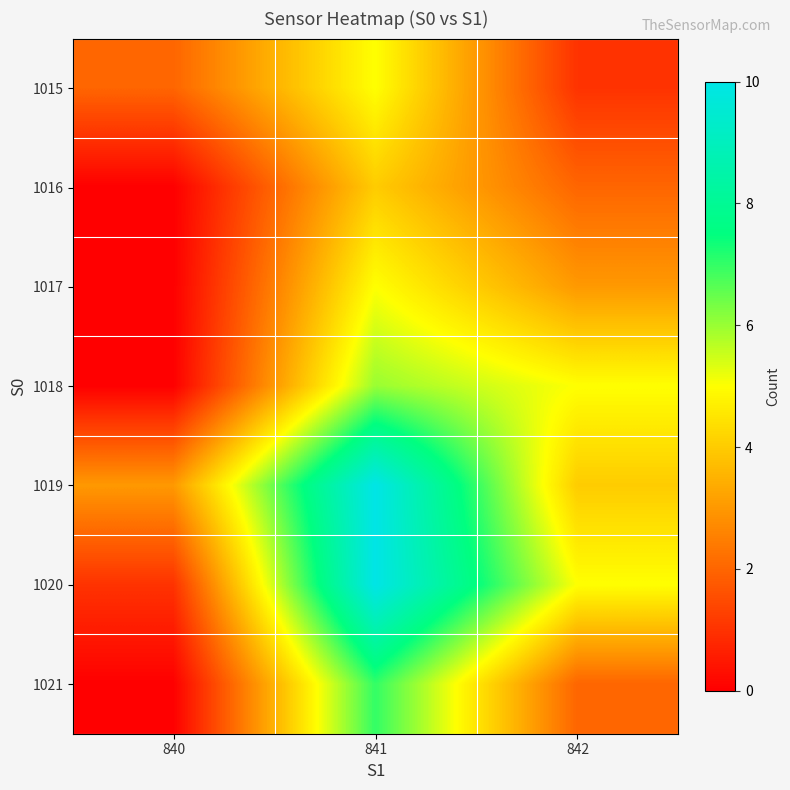

List the series in order of their peak value, highest first.

1019, 1020, 1021, 1018, 1015, 1017, 1016